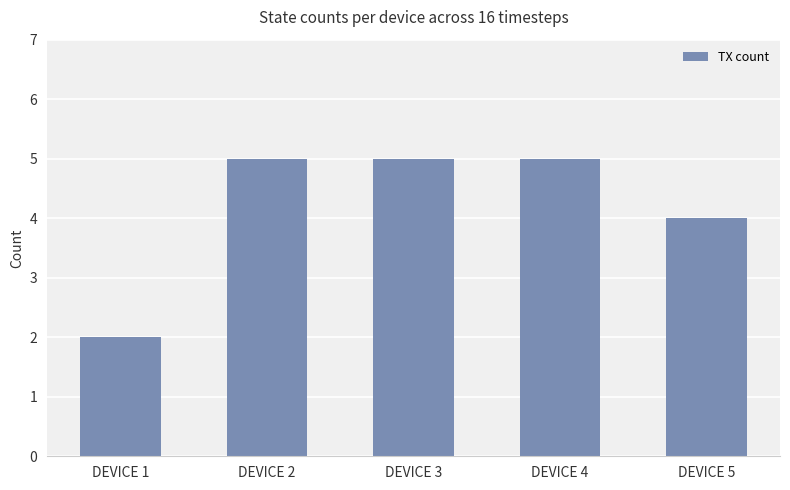

How many values are between 4 and 5?

4